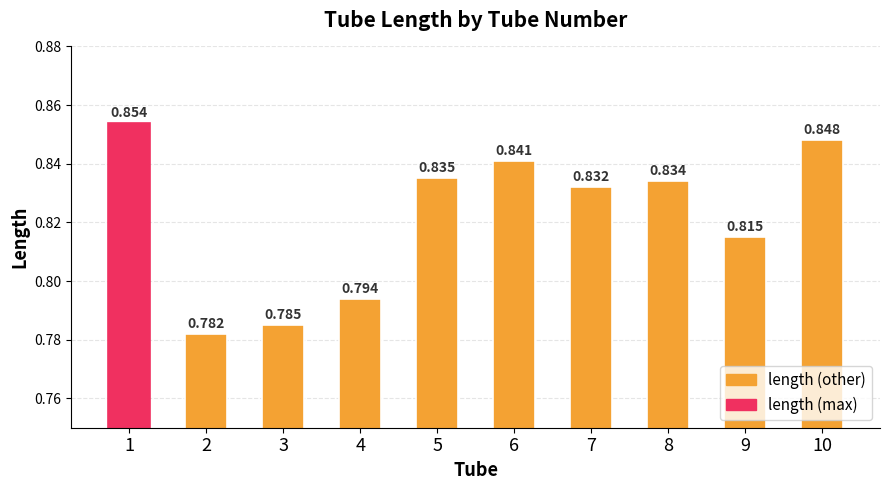

How many categories are shown in the chart?

10